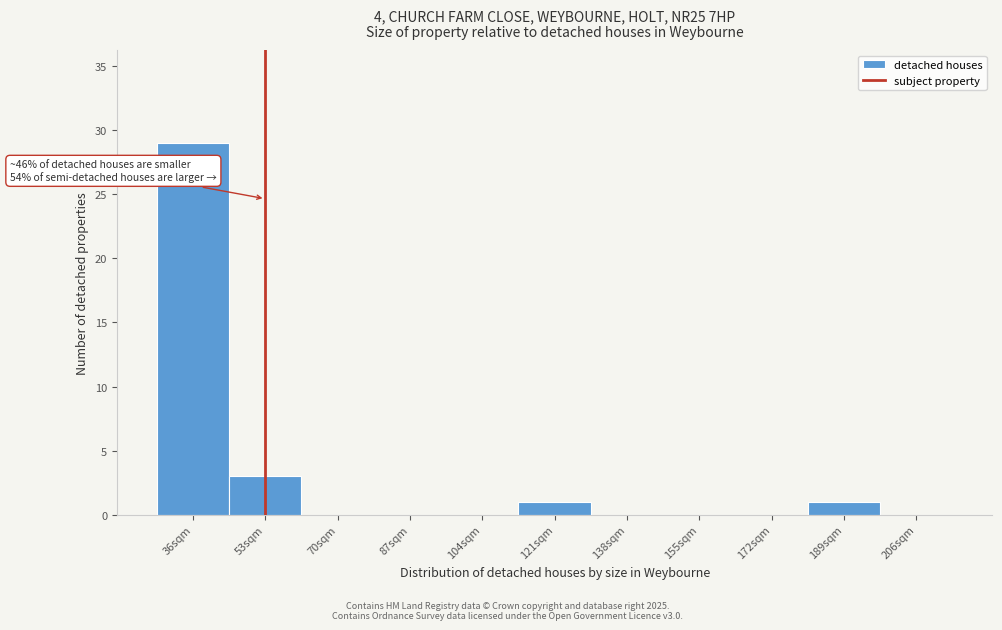

Reading left to right, extract all data points from this chart.

36sqm=29	53sqm=3	70sqm=0	87sqm=0	104sqm=0	121sqm=1	138sqm=0	155sqm=0	172sqm=0	189sqm=1	206sqm=0